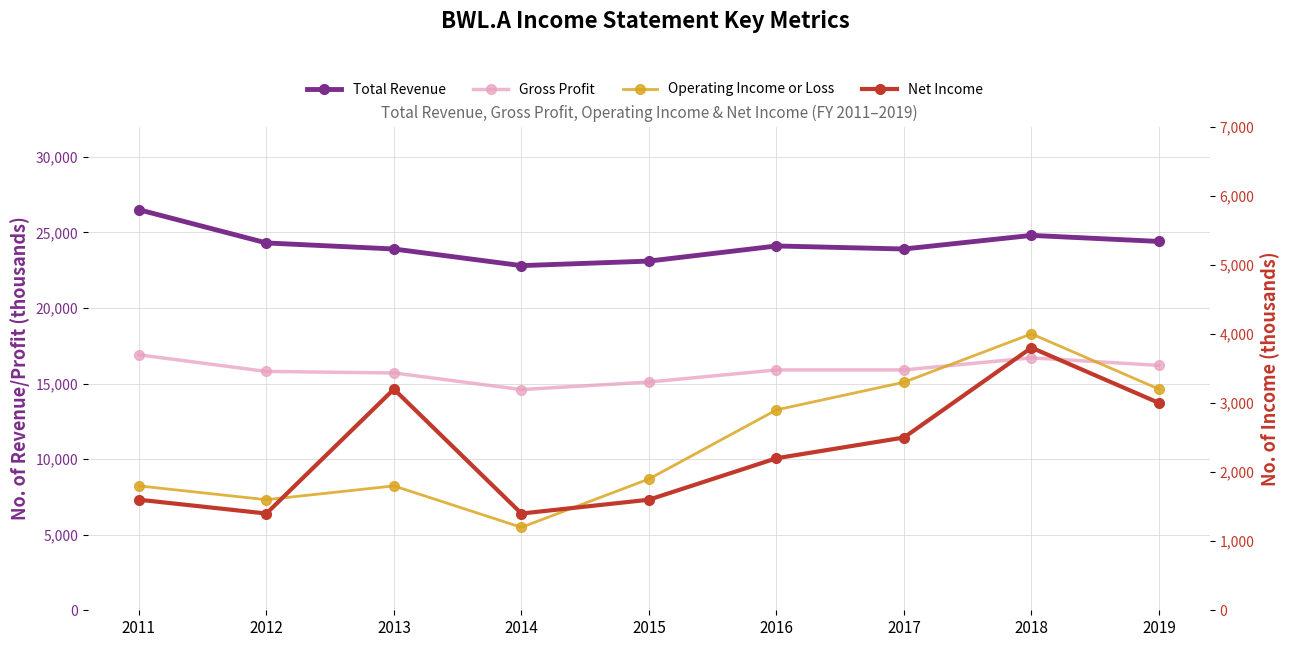

The value of Operating Income or Loss at 2014 is 2151. True or false?

False